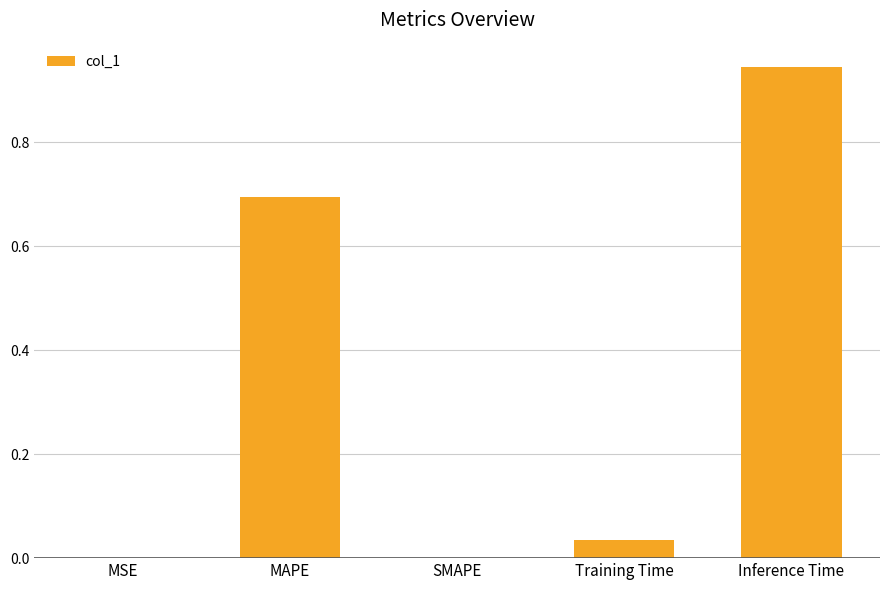

Are the bars horizontal?

No